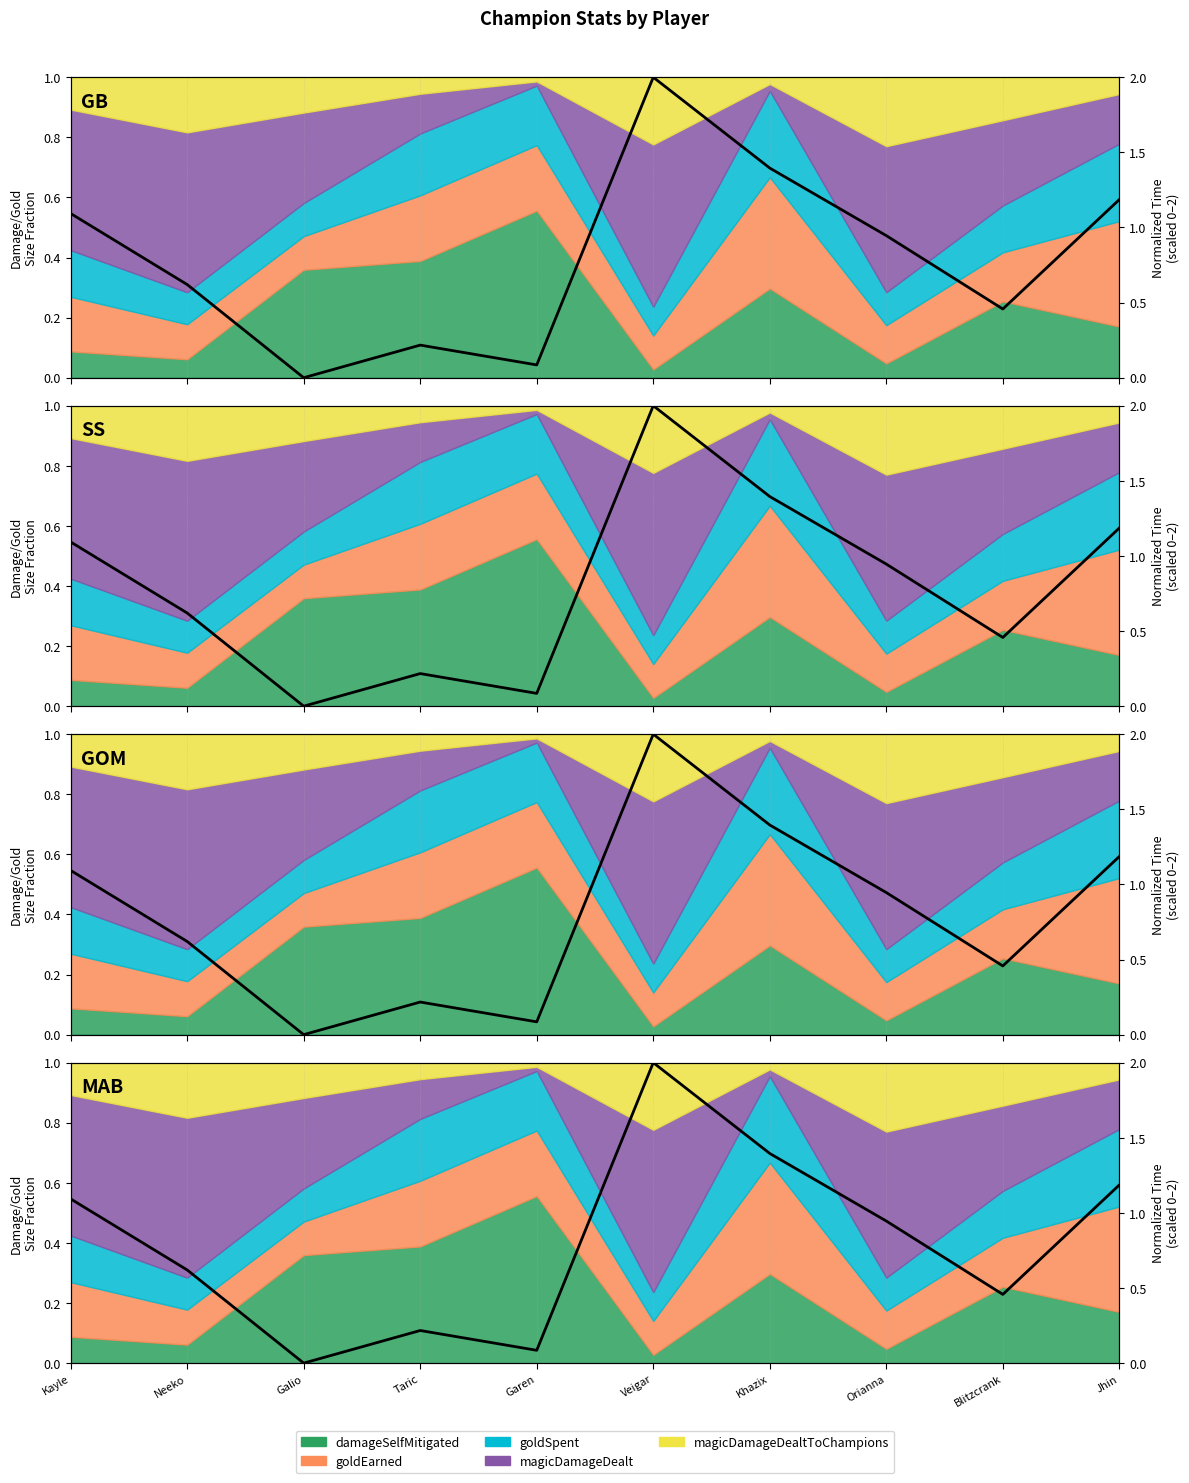

What position from the left is Kayle?

1